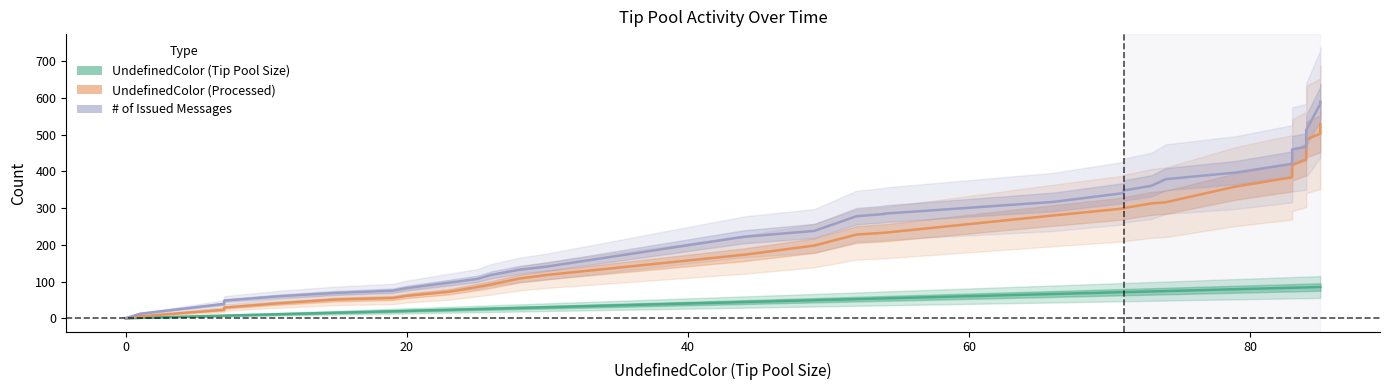

What is the greatest value displayed?

590